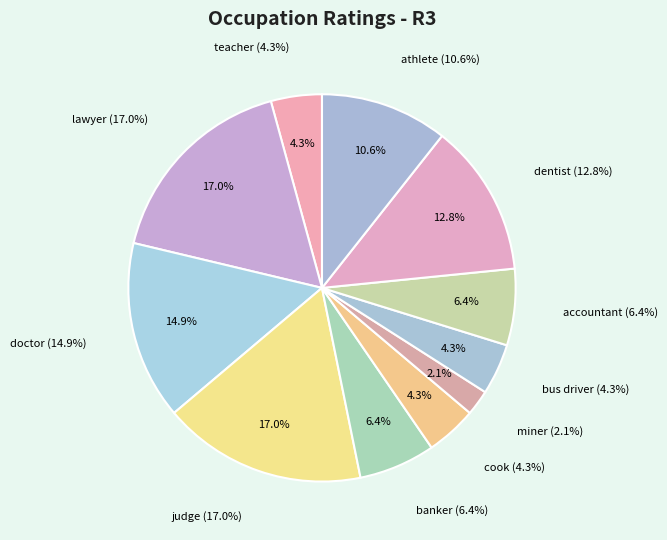

Does any single category account for the majority?

No